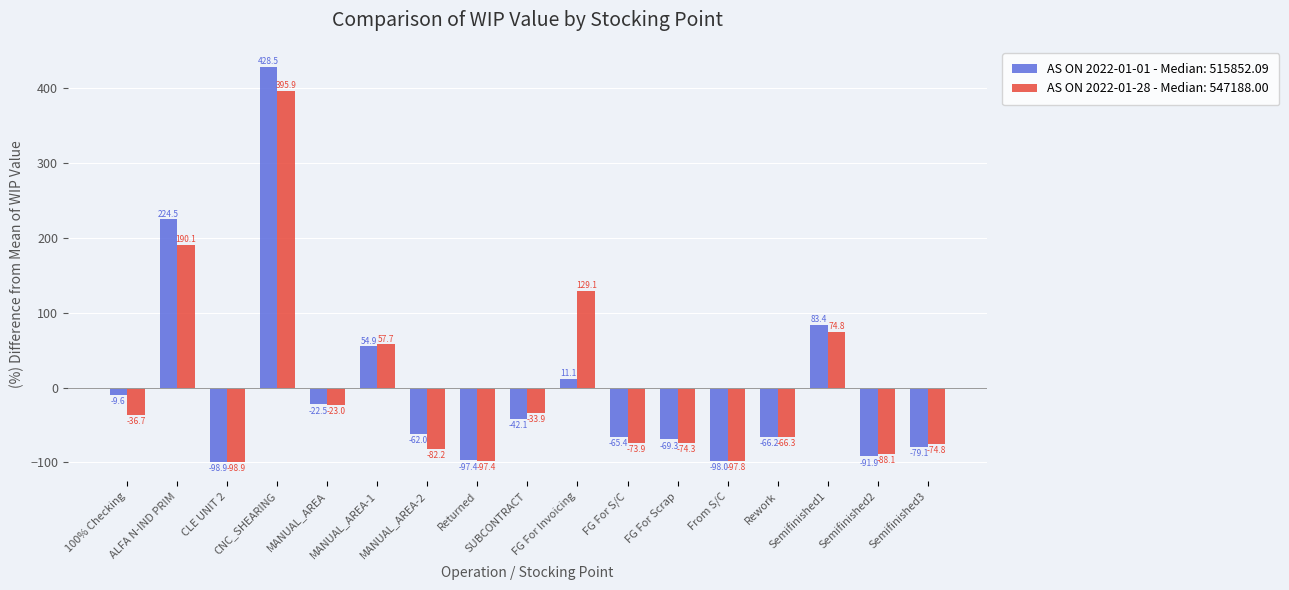

What are all the series names shown in the legend?

AS ON 2022-01-01 - Median: 515852.09, AS ON 2022-01-28 - Median: 547188.00